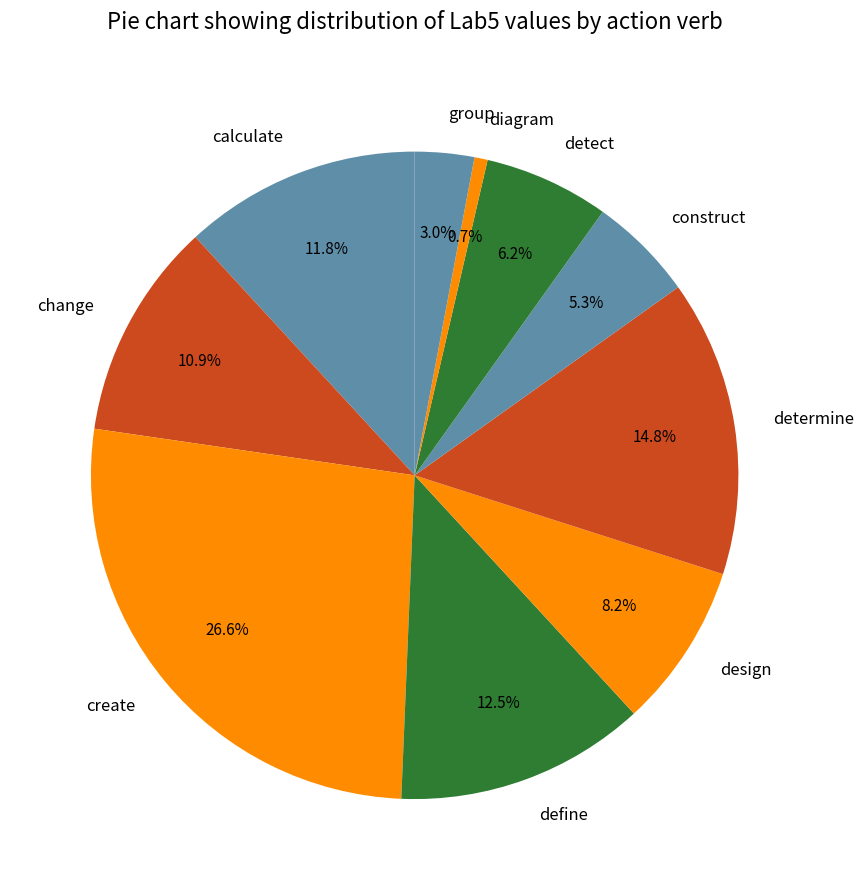

To the nearest percent, what portion does determine represent?

15%